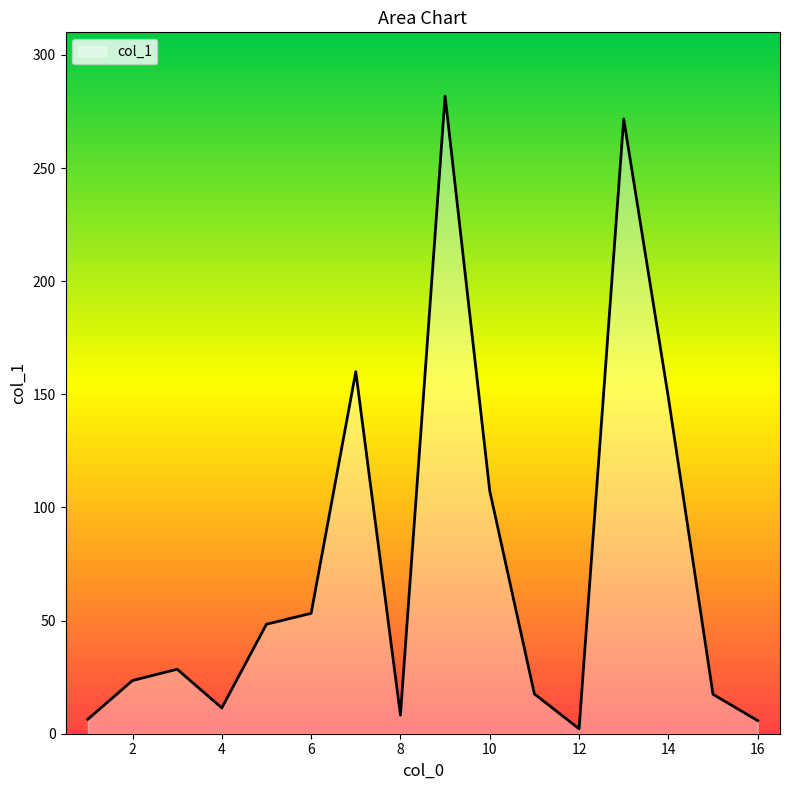

What is the maximum value shown in the chart?

281.8